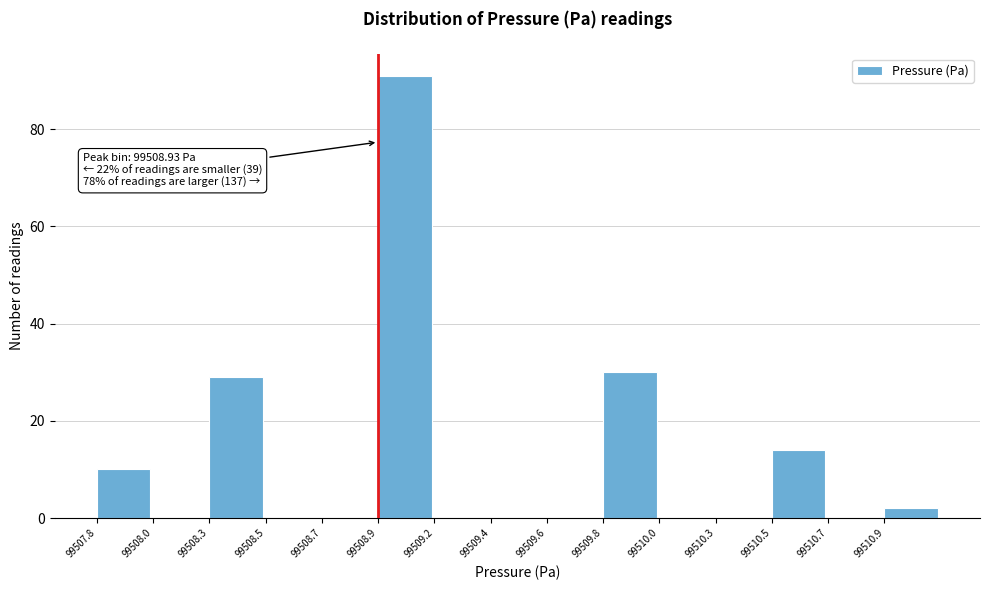

Reading left to right, list all the values displayed in this chart.

99507.8=10	99508.0=0	99508.3=29	99508.5=0	99508.7=0	99508.9=91	99509.2=0	99509.4=0	99509.6=0	99509.8=30	99510.0=0	99510.3=0	99510.5=14	99510.7=0	99510.9=2